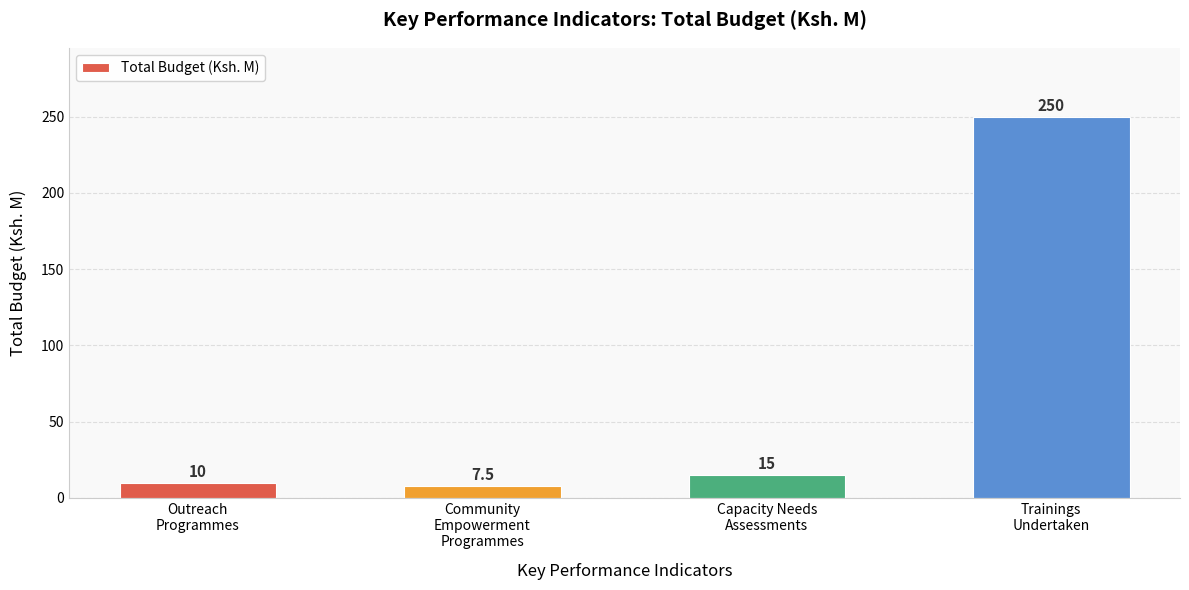

Reading left to right, what are all the values shown in this chart?

10.0	7.5	15.0	250.0